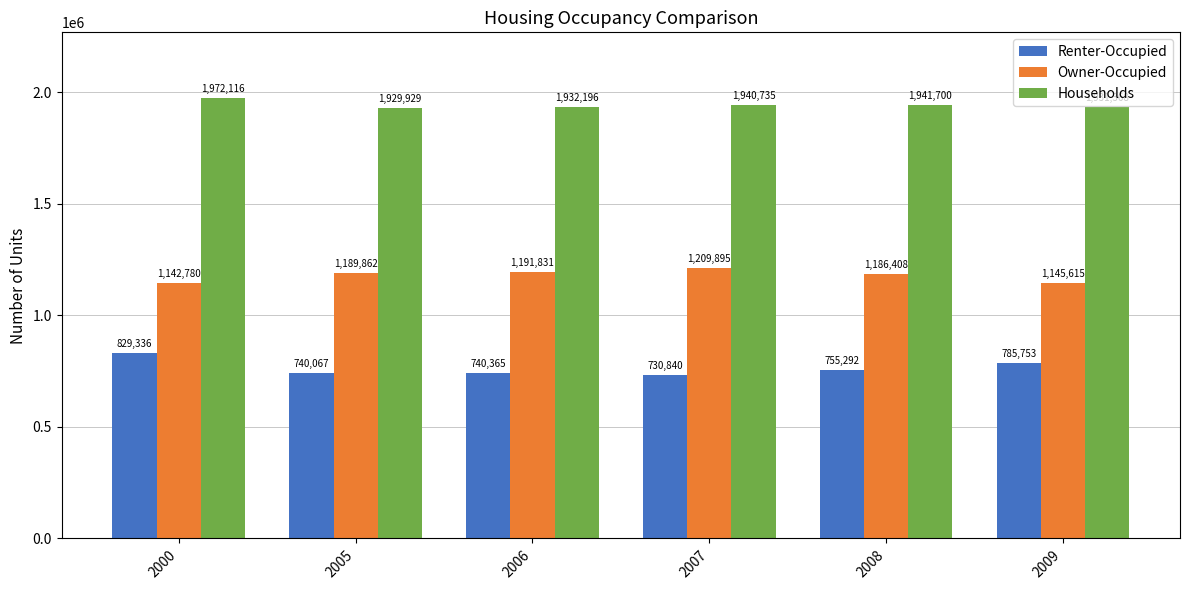

How many data points does each series have?

6